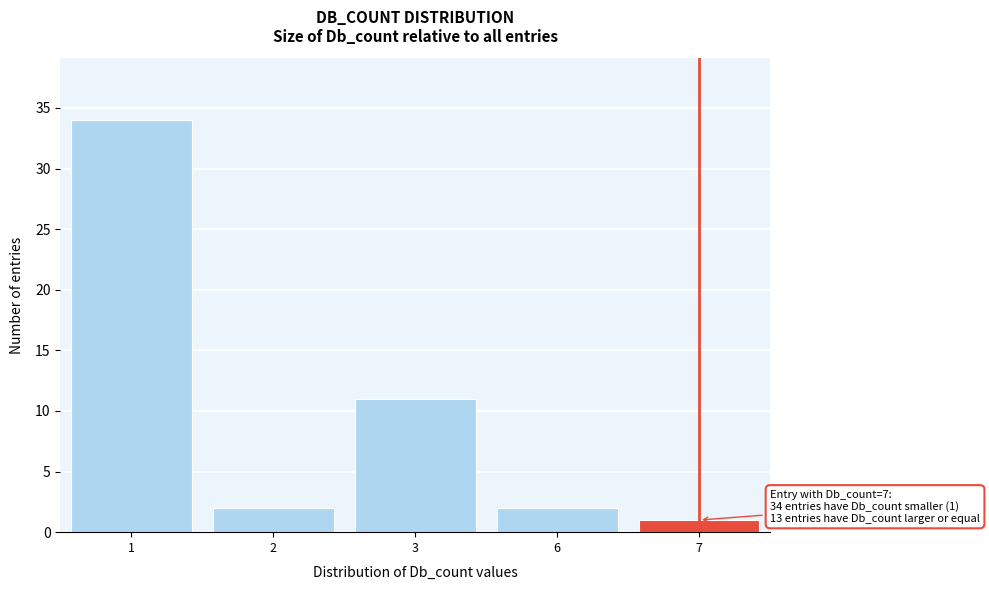

Reading left to right, transcribe all the data shown in this chart.

1=34	2=2	3=11	6=2	7=1